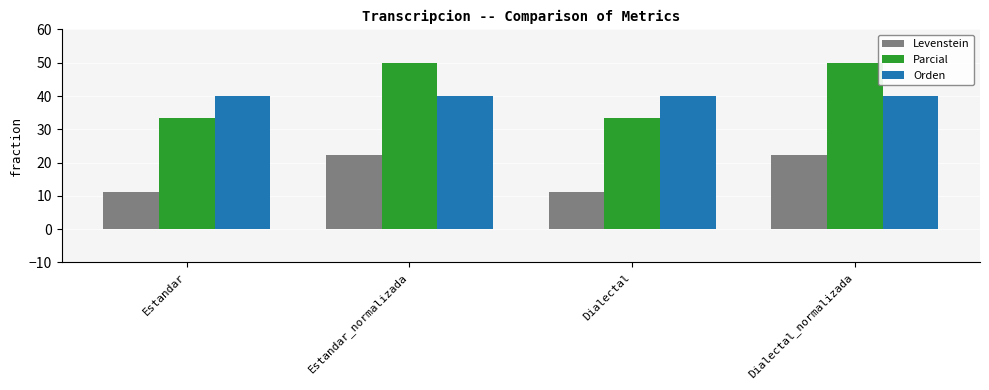

How many distinct data groups are displayed?

3